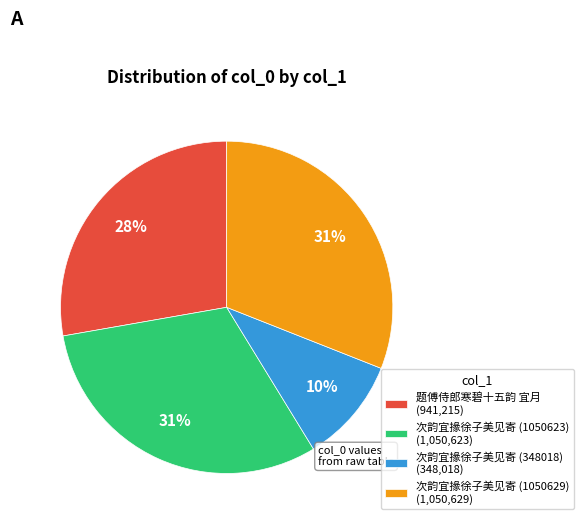

How many slices are in this pie chart?

4